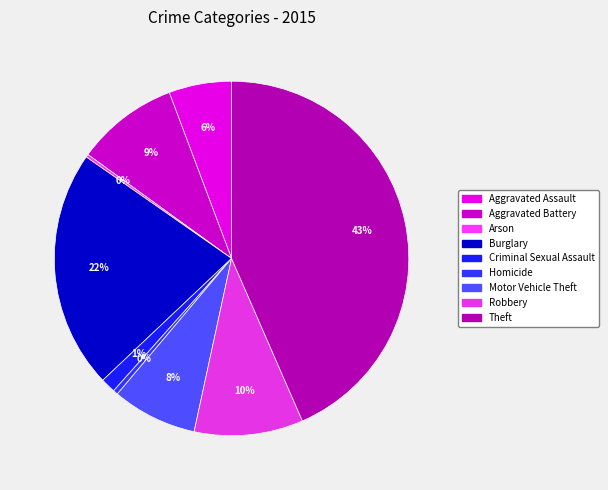

What percentage is NOT represented by Burglary?

78.2%